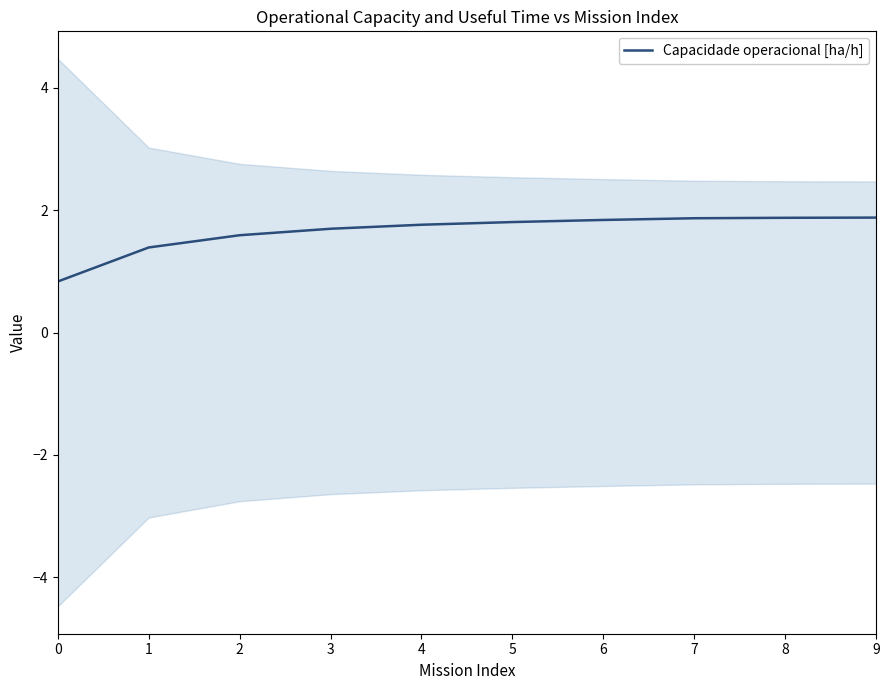

Reading left to right, transcribe all the data shown in this chart.

0.8	1.4	1.6	1.7	1.8	1.8	1.8	1.9	1.9	1.9